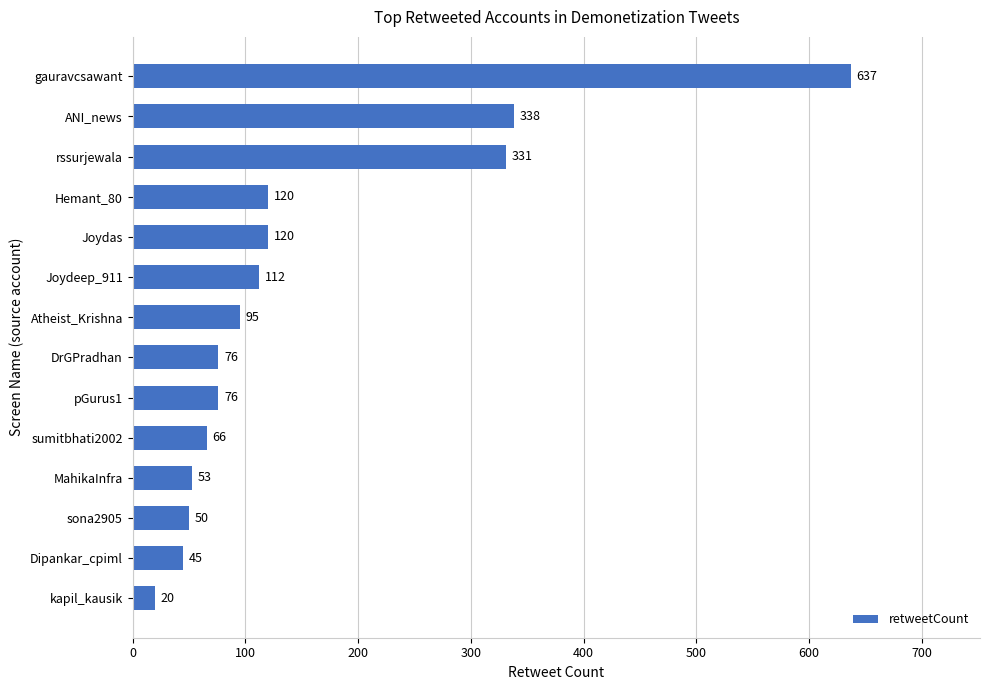

Between DrGPradhan and Joydeep_911, which is larger?

Joydeep_911